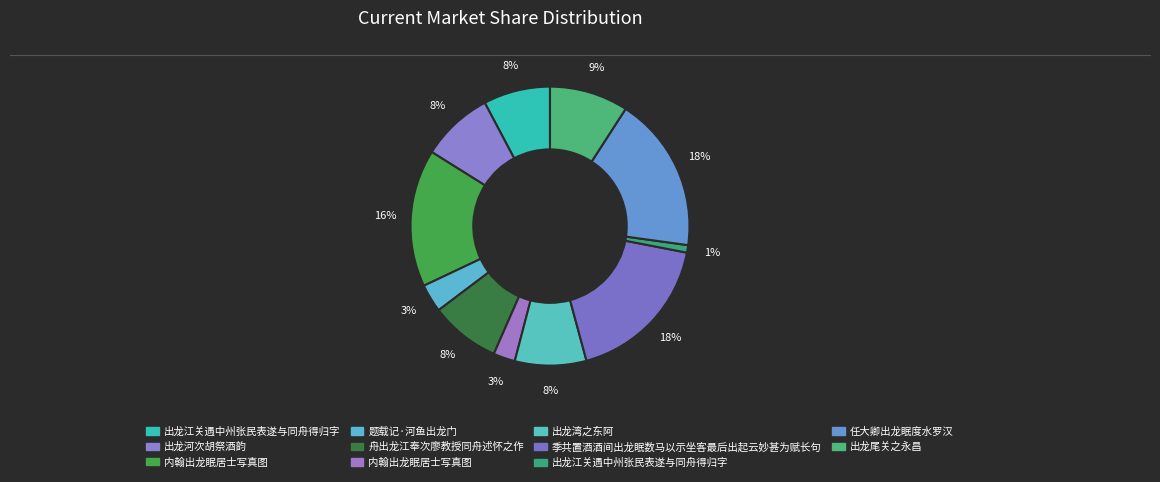

Is there a majority slice in this chart?

No